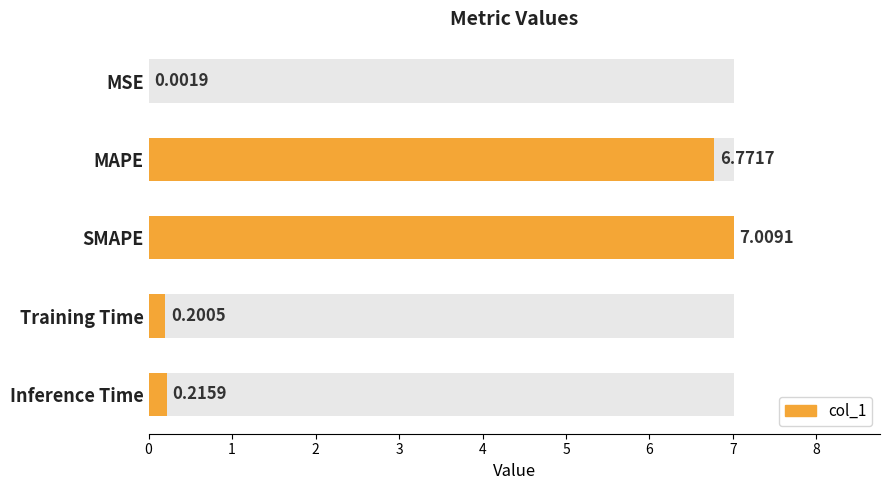

What is the ratio of the value at SMAPE to the value at MAPE?

1.0